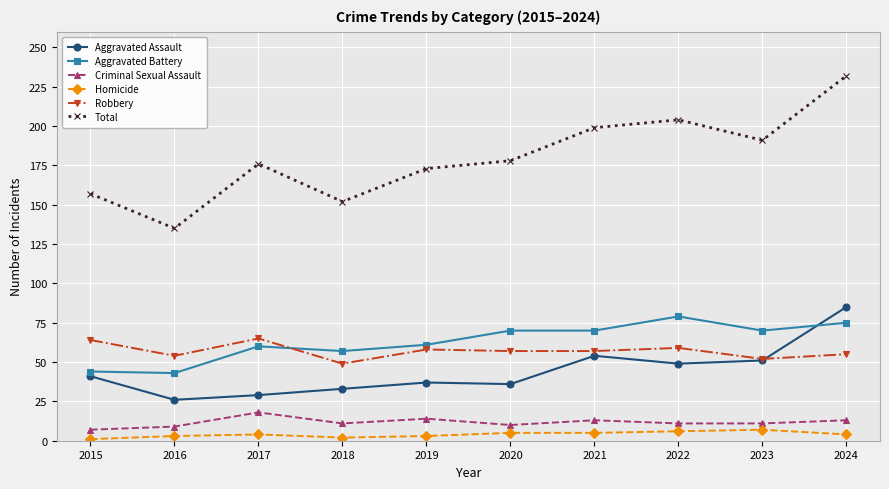

What is the highest value of the Homicide series?

7